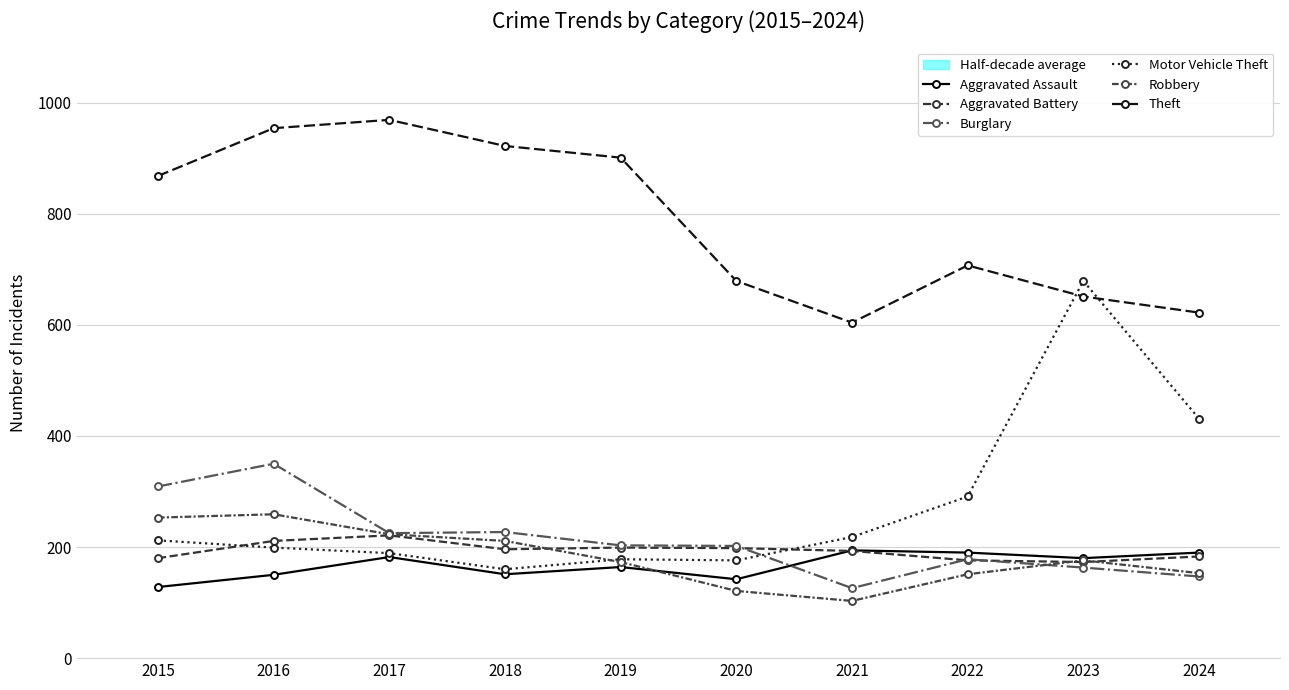

Which label corresponds to the largest value in the chart?

2017